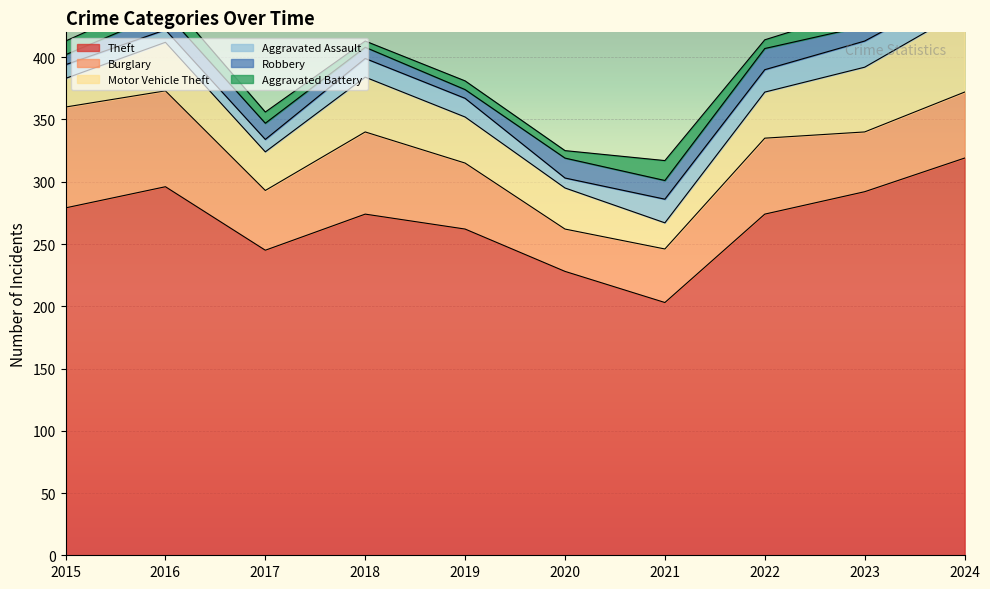

Which category has the highest value in the Robbery series?

2022